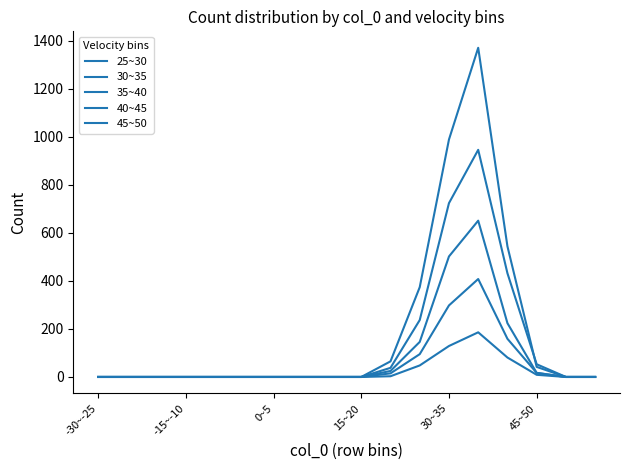

How many lines are shown in the chart?

5